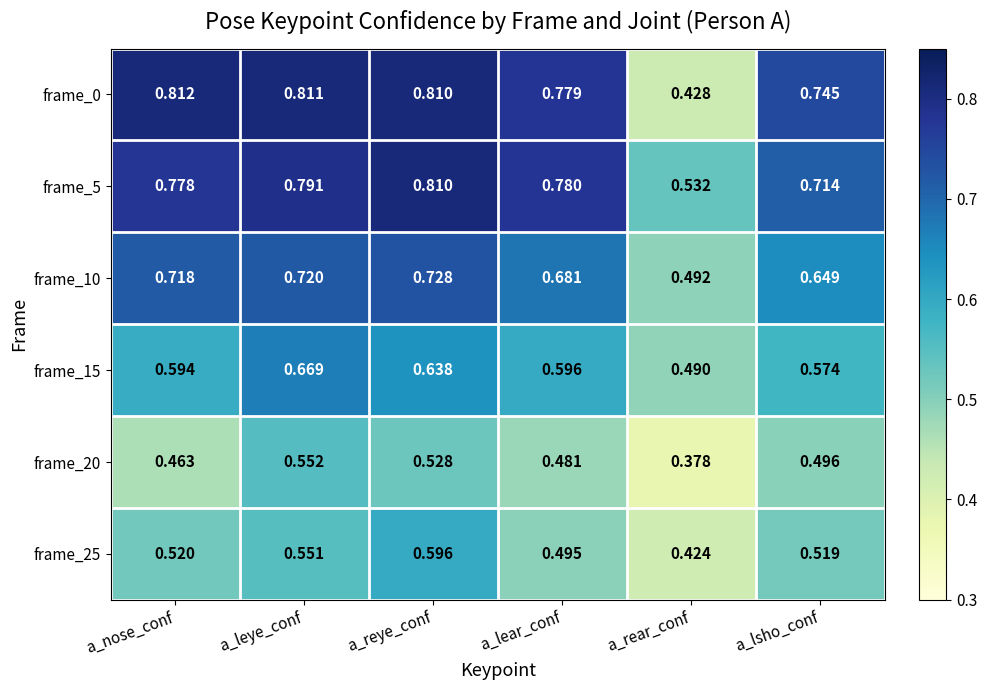

Which label corresponds to the largest value in the chart?

a_nose_conf